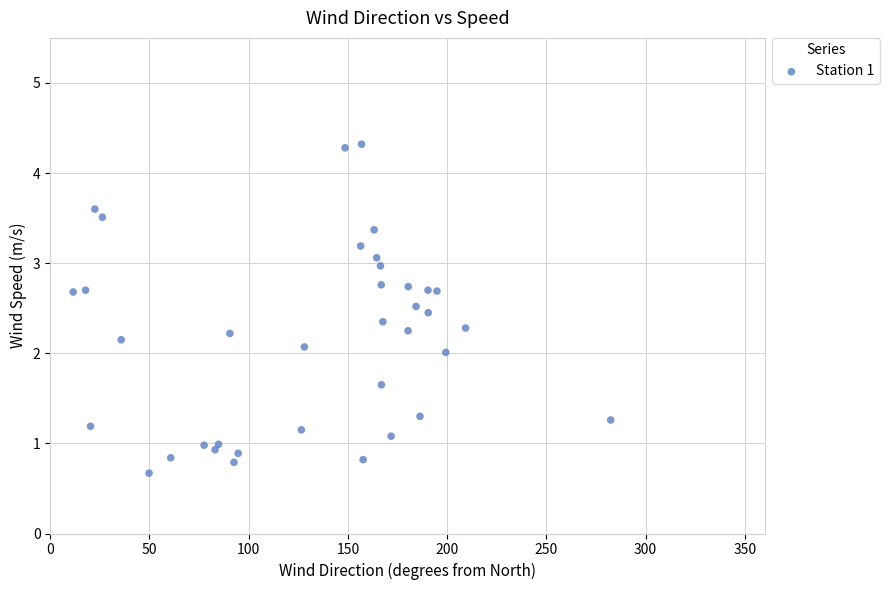

What is the range of X values (max minus min)?

270.8